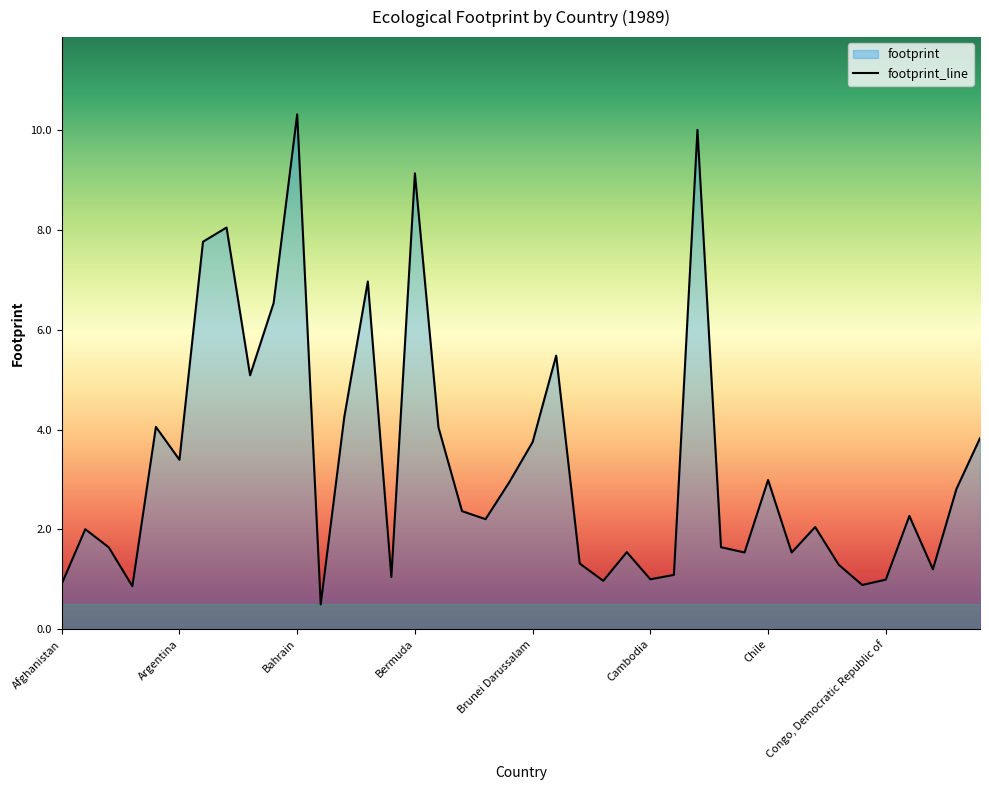

The value at Brazil is 1.0. True or false?

False